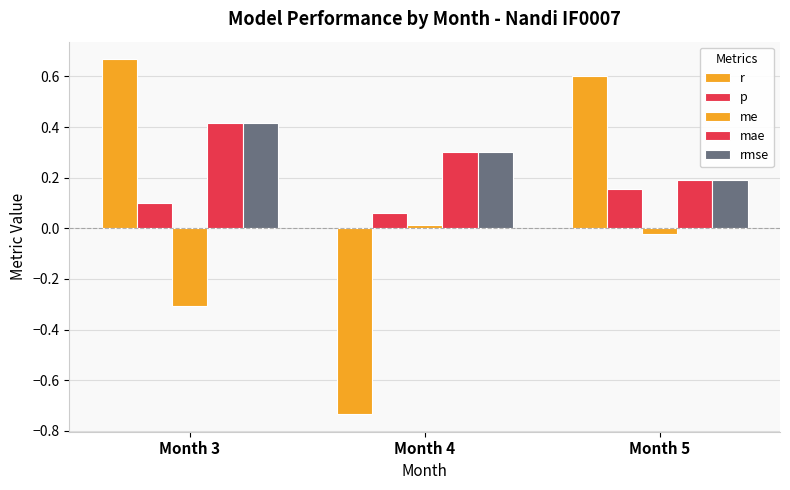

Which has a higher value, Month 3 or Month 5?

Month 3